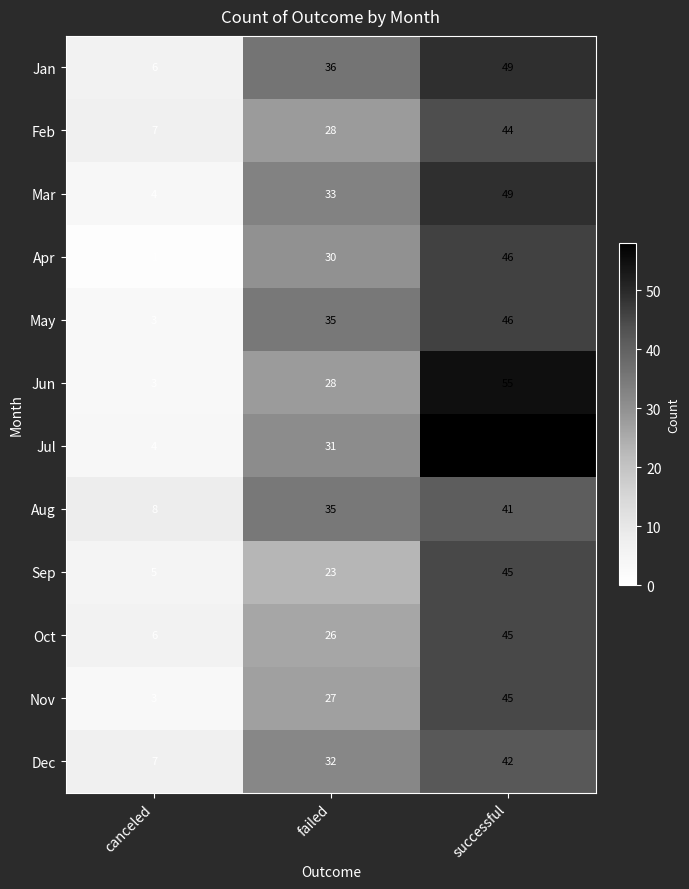

At which label is Aug closest to 24?

failed